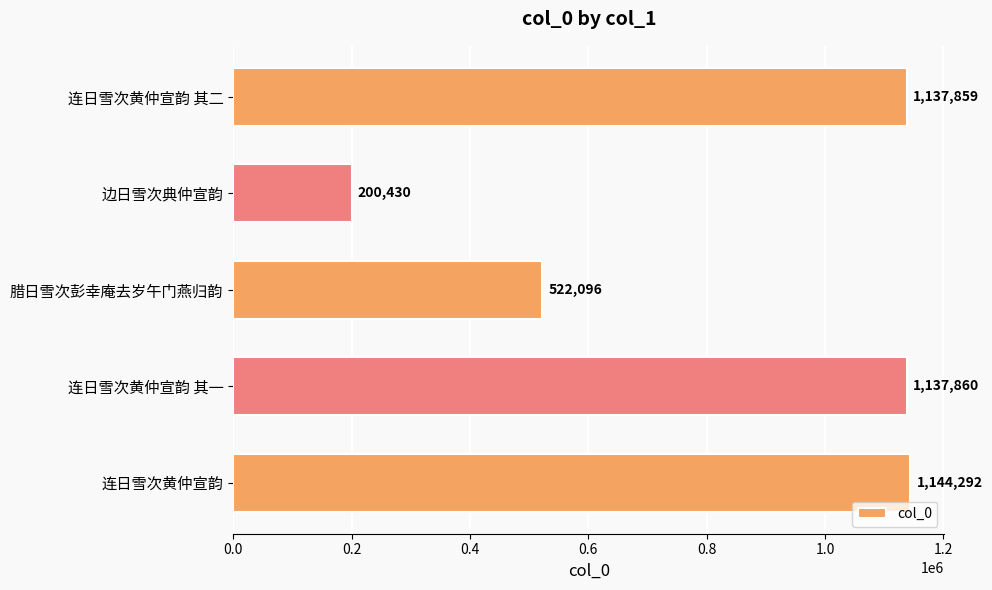

Reading top to bottom, extract all data points from this chart.

连日雪次黄仲宣韵 其二=1137859	边日雪次典仲宣韵=200430	腊日雪次彭幸庵去岁午门燕归韵=522096	连日雪次黄仲宣韵 其一=1137860	连日雪次黄仲宣韵=1144292